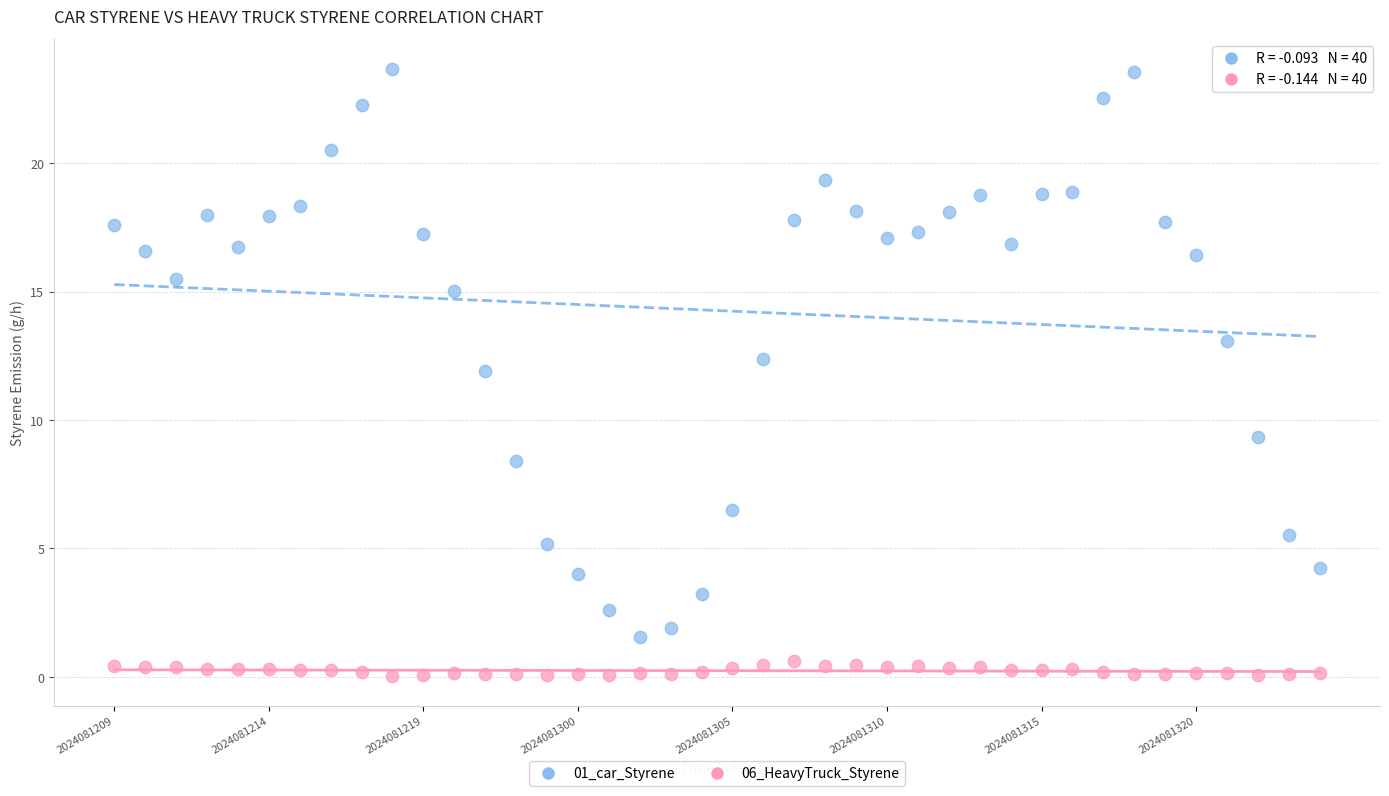

Which series reaches the minimum Y coordinate?

06_HeavyTruck_Styrene